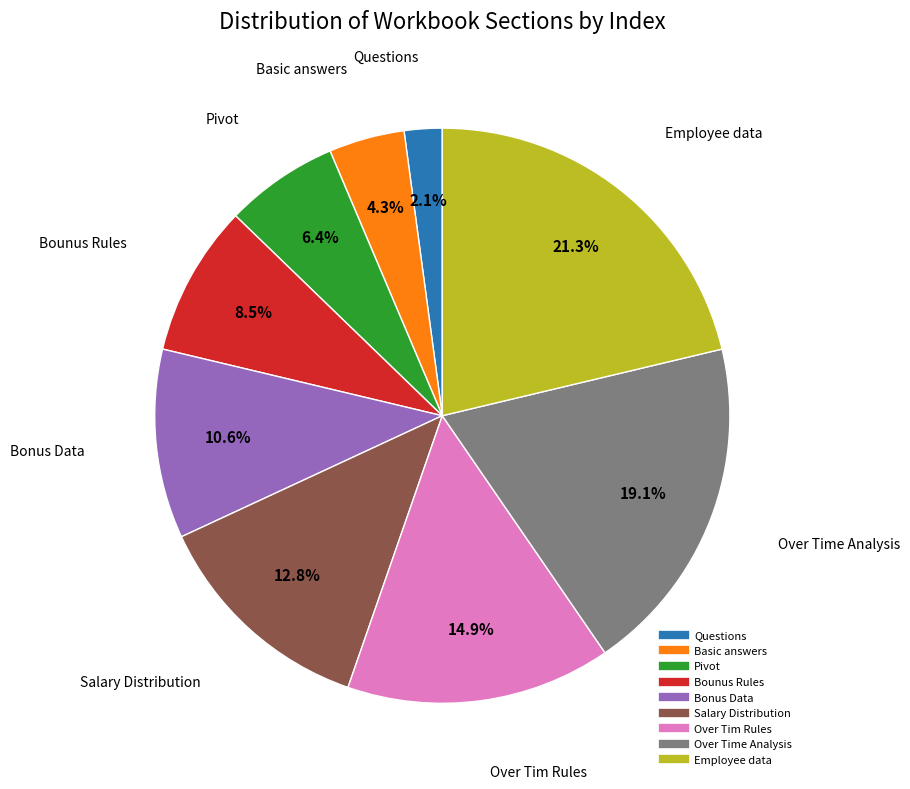

True or false: Salary Distribution accounts for 13% of the total.

True